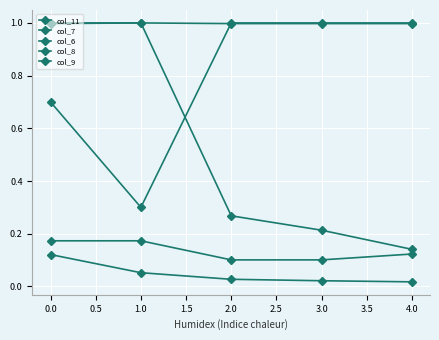

True or false: col_7 and col_11 cross at least once.

False